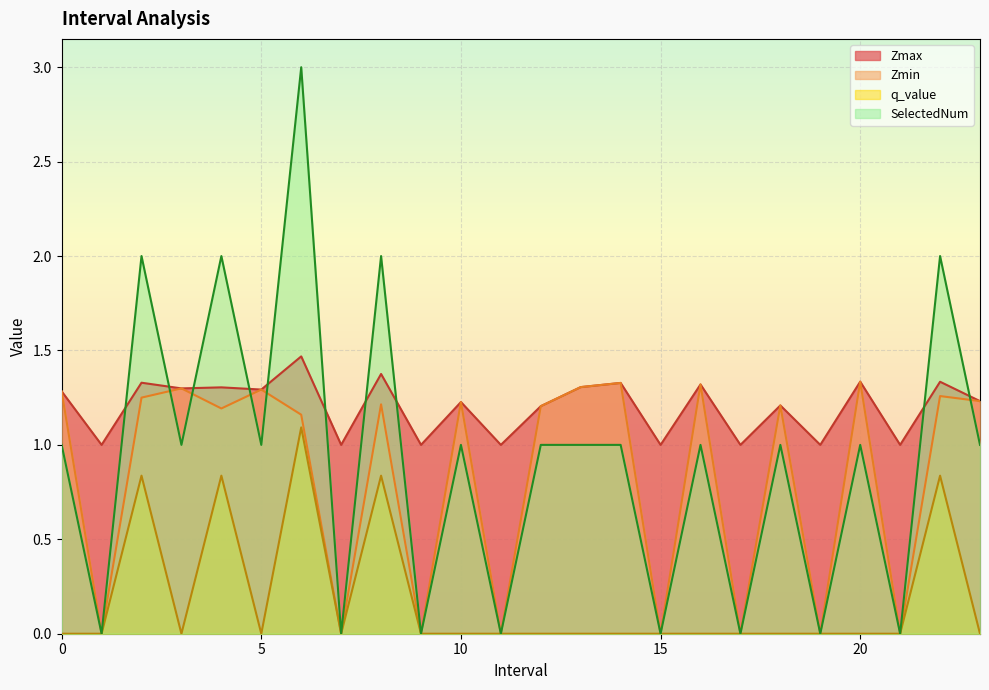

What is the maximum value shown in the chart?

3.0